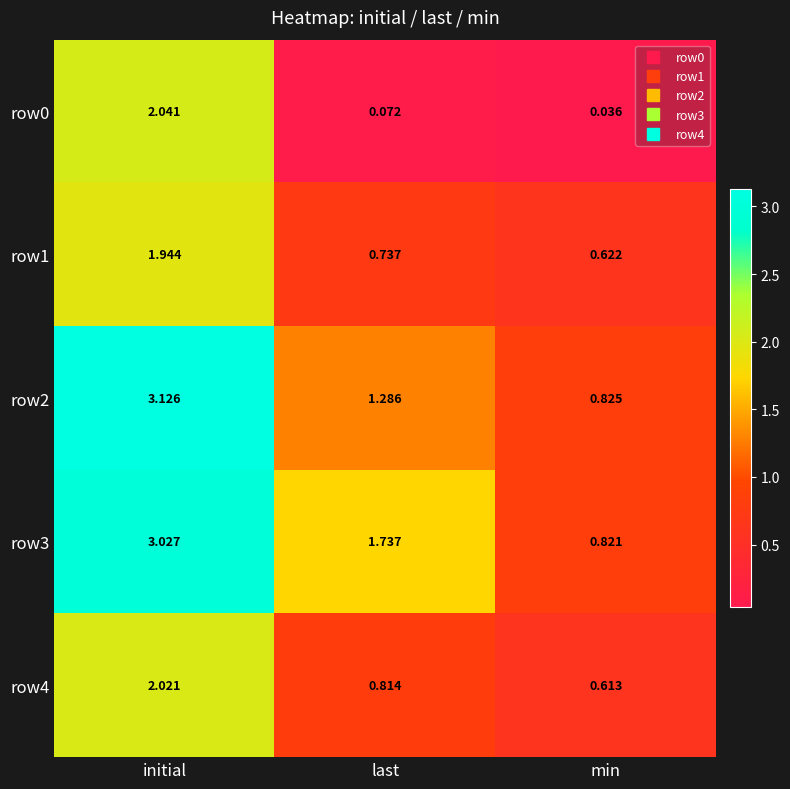

What is the total value across all series at initial?

12.2